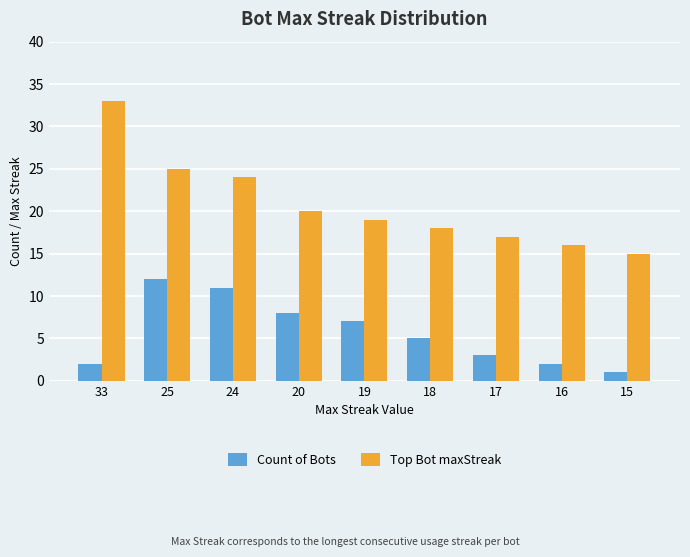

Are the bars grouped side by side (vs. stacked)?

Yes